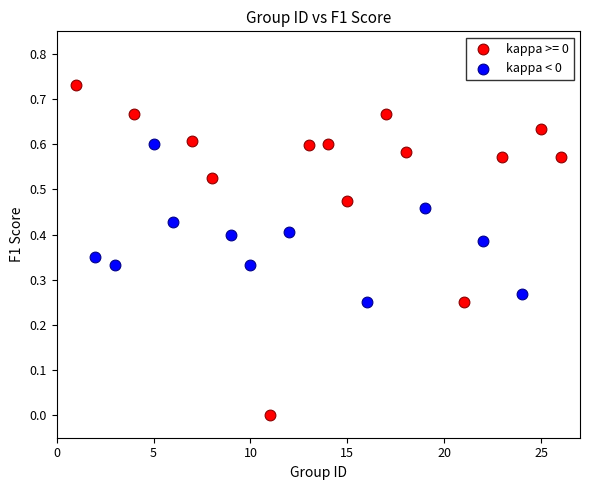

Which series has the largest Y range (max minus min)?

kappa >= 0